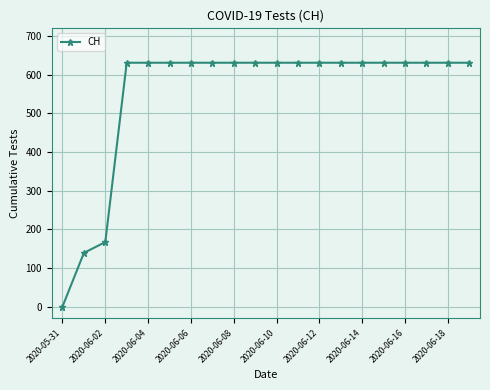

What is the sum of all values?

11033